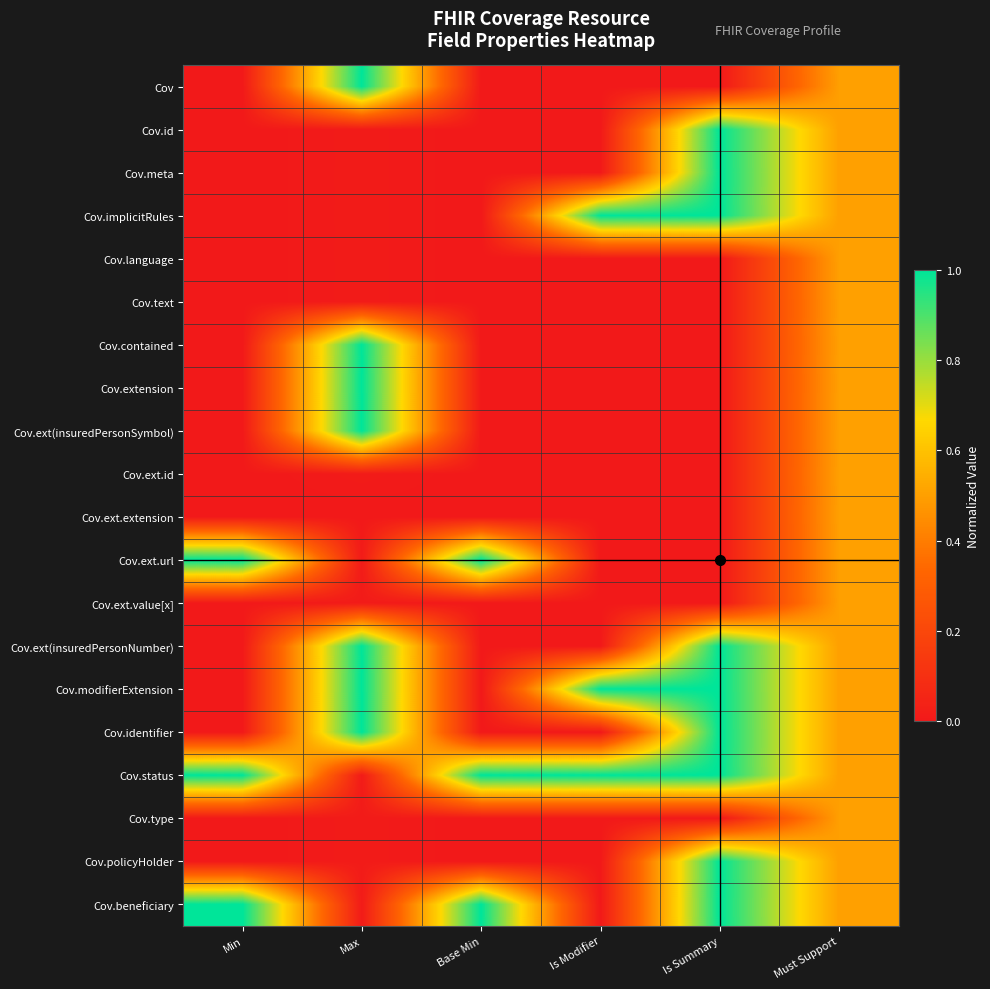

Count the number of categories in the chart.

6